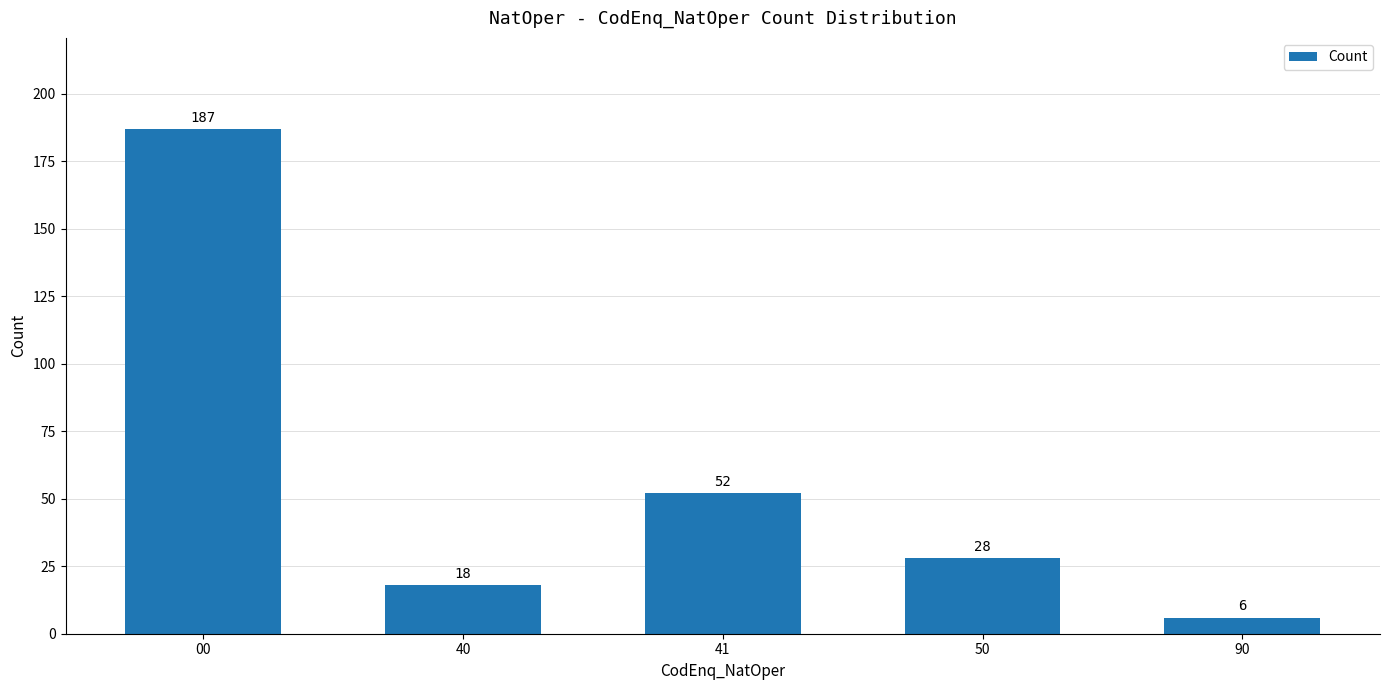

What is the average value?

58